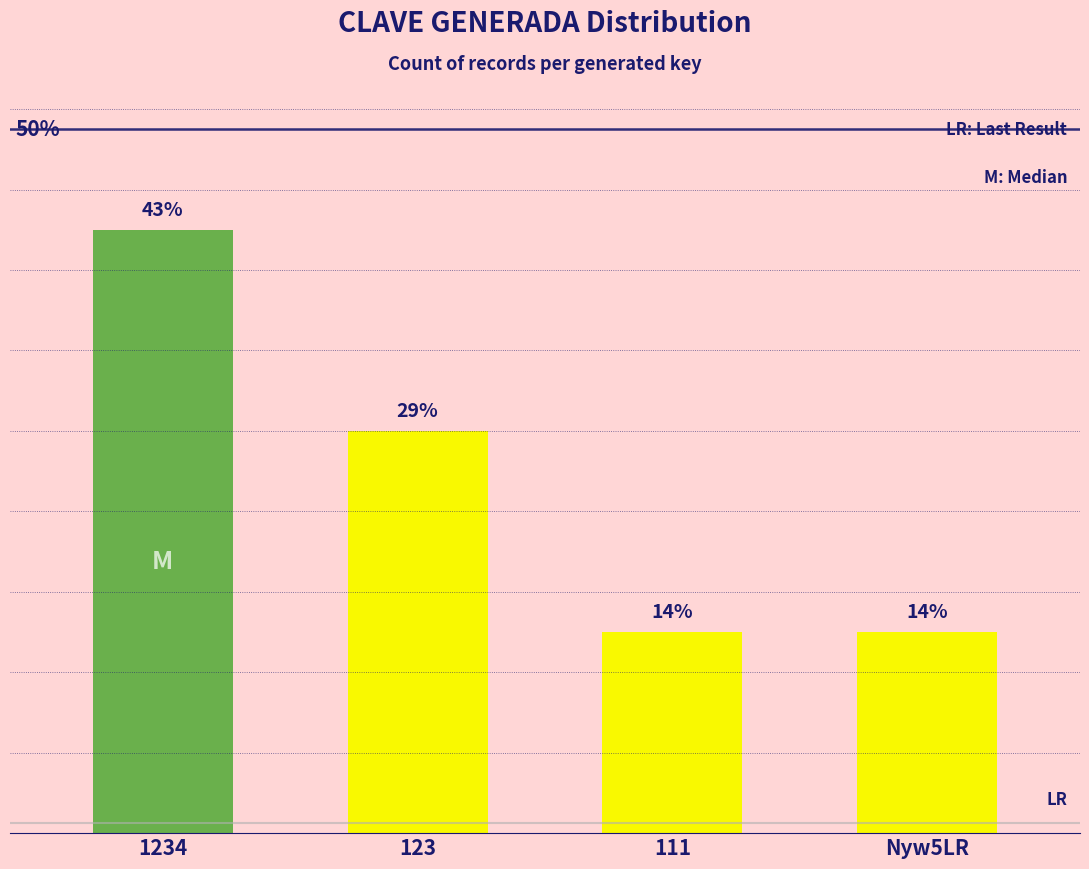

Does the chart contain any negative values?

No